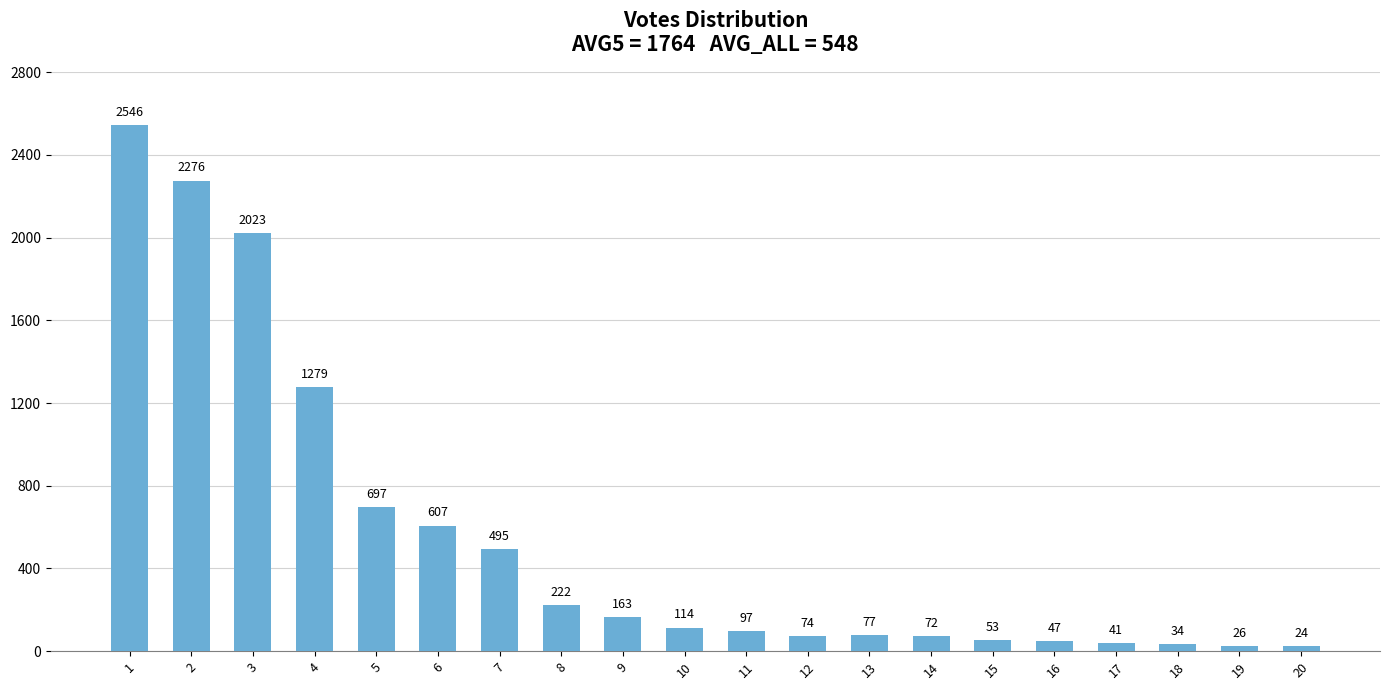

How many values are below 114?

10